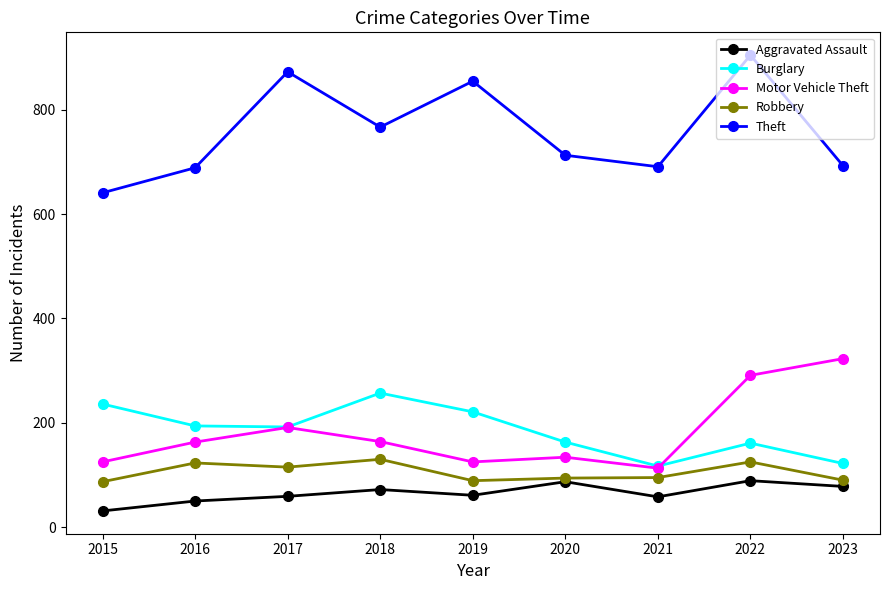

In Motor Vehicle Theft, how many points are higher than both neighbors (excluding endpoints)?

2